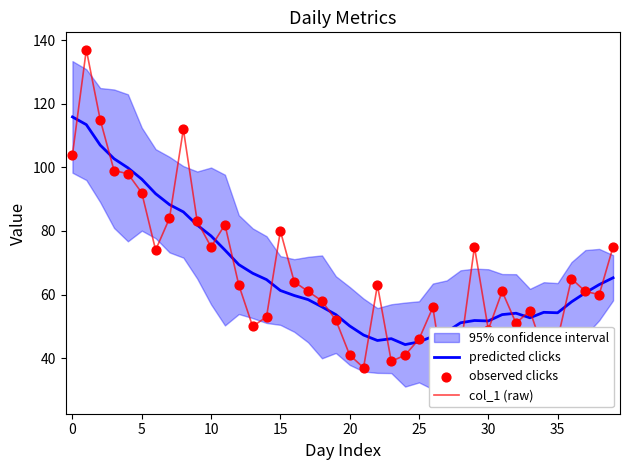

What are all the series names shown in the legend?

predicted clicks, col_1 (raw), observed clicks